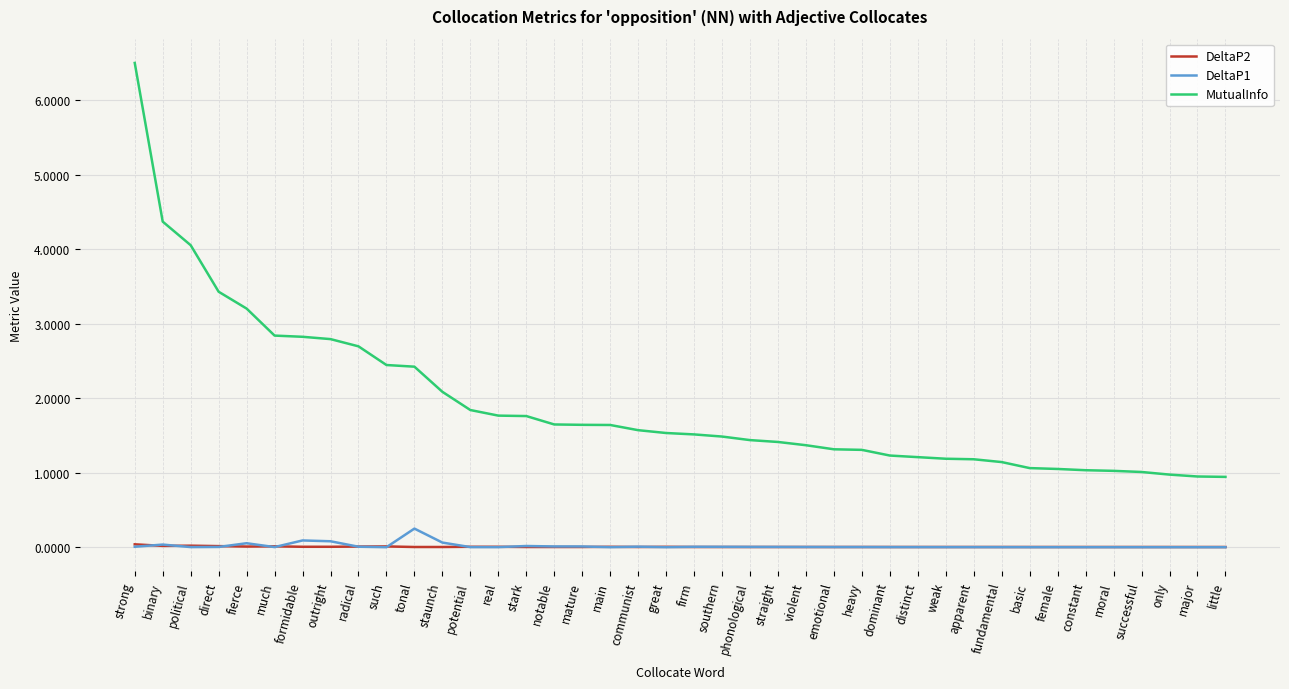

How many distinct data groups are displayed?

3